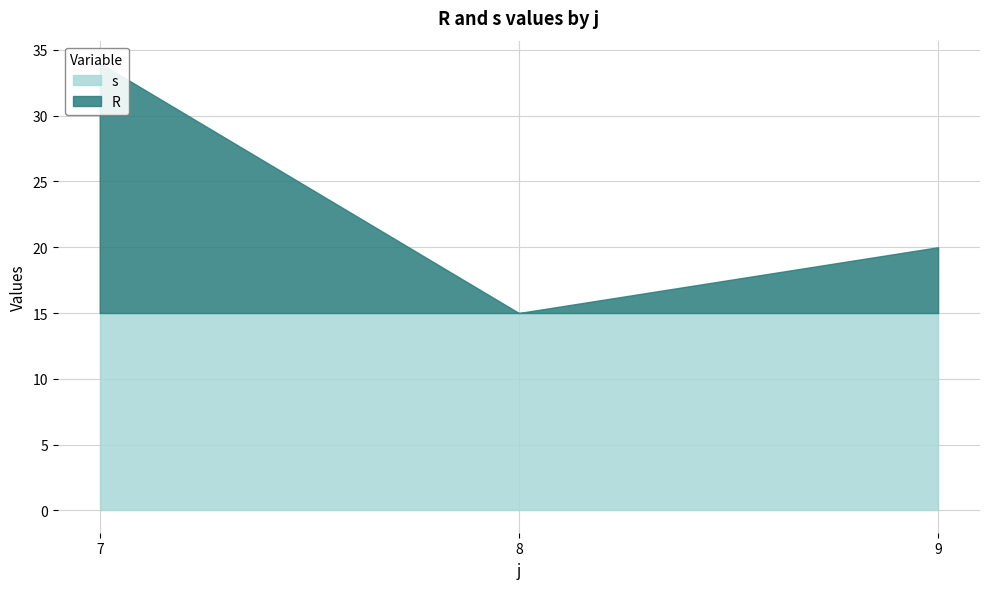

True or false: s has a value of 1 at 11.

False